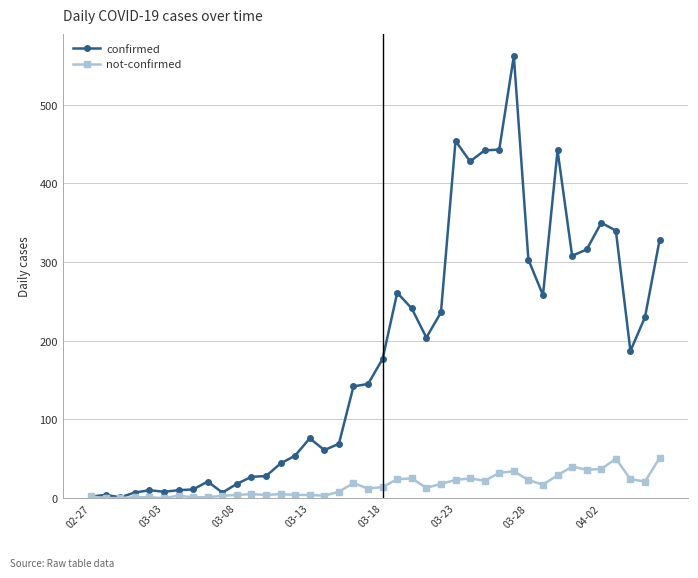

Which series has the widest spread of values?

confirmed